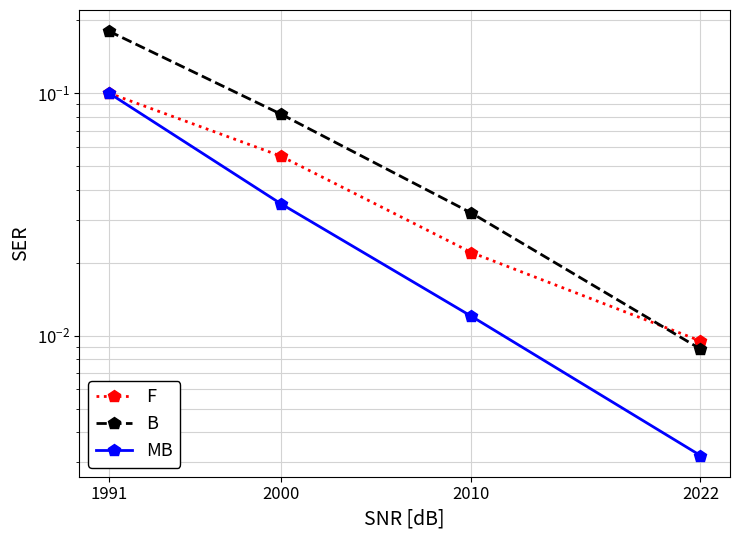

Where is F nearest to the value 0?

2022